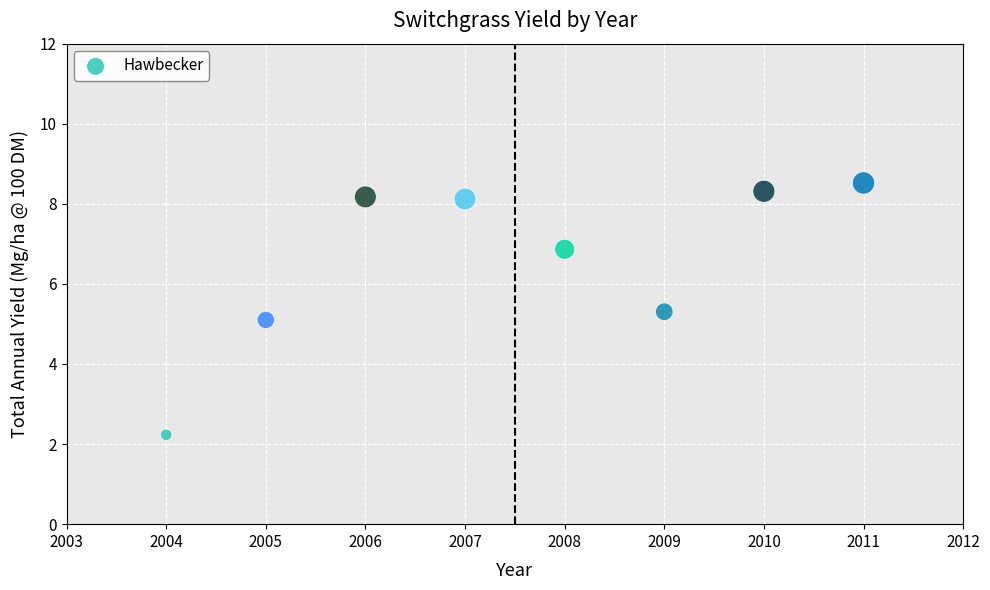

What is the range of Y values (max minus min)?

6.3